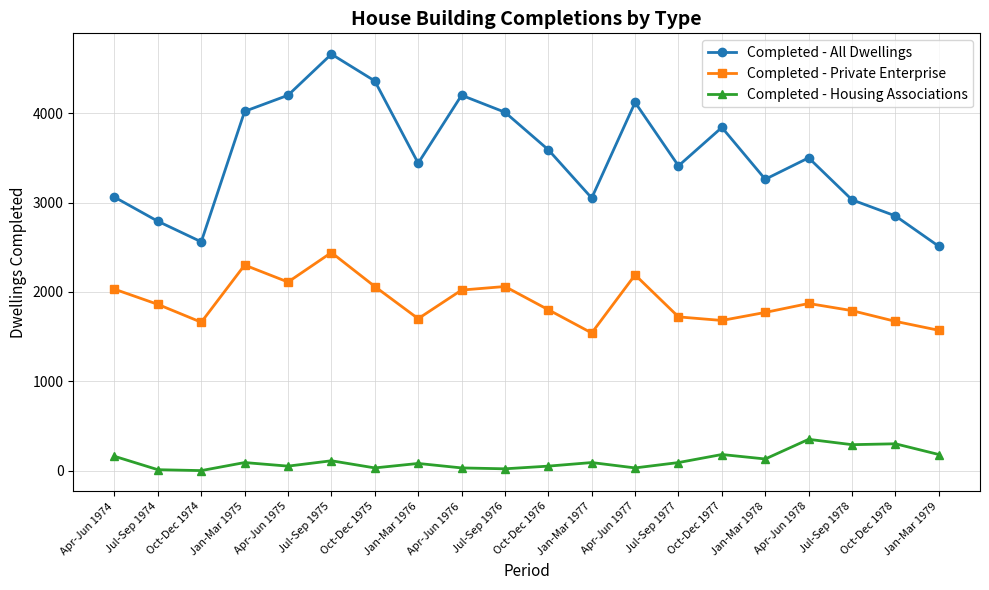

What is the approximate value of Completed - Private Enterprise at Jul-Sep 1978?

1790